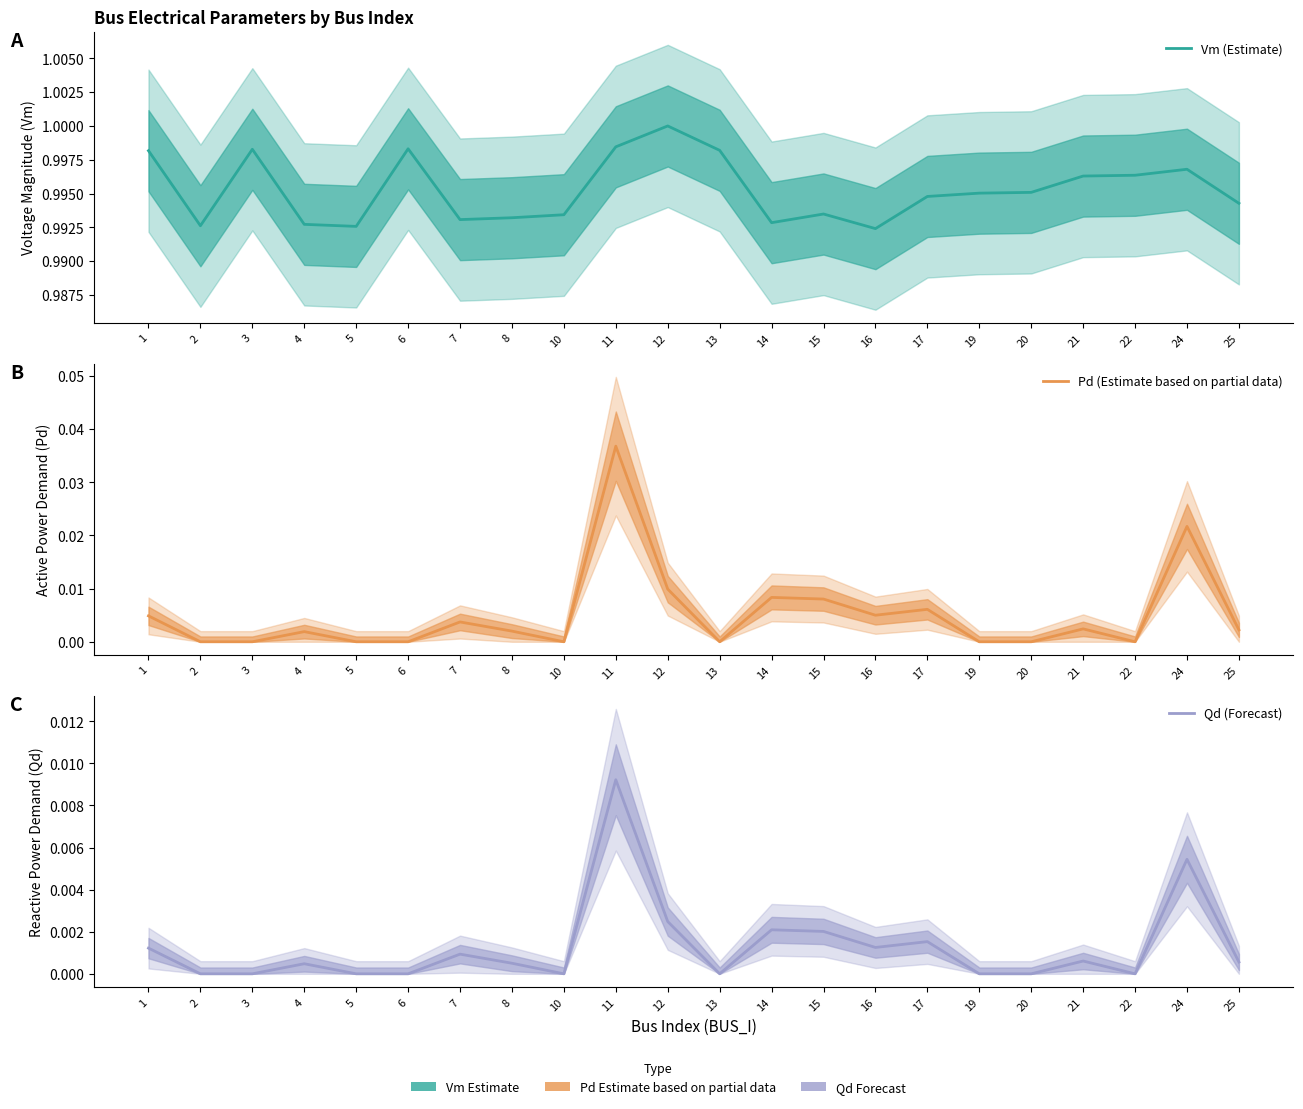

How many lines are shown in the chart?

3